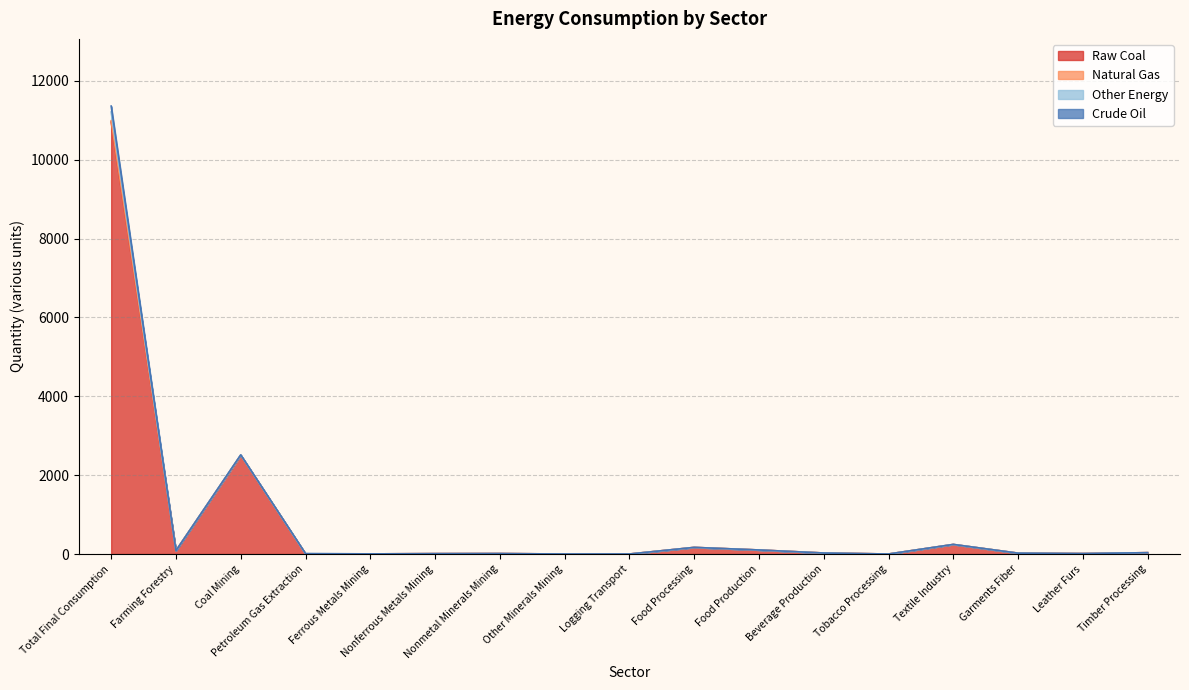

Which series has the largest total across all categories?

Other Energy